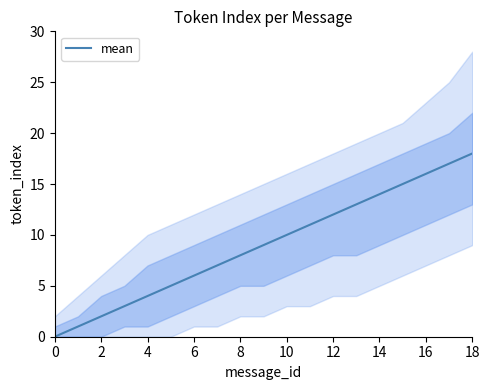

Reading left to right, list all the values displayed in this chart.

0	1	2	3	4	5	6	7	8	9	10	11	12	13	14	15	16	17	18